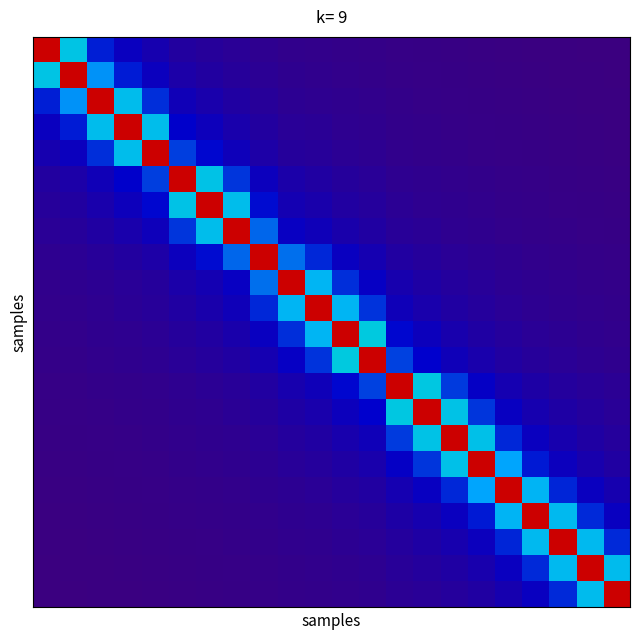

What is the maximum value shown in the chart?

20.0